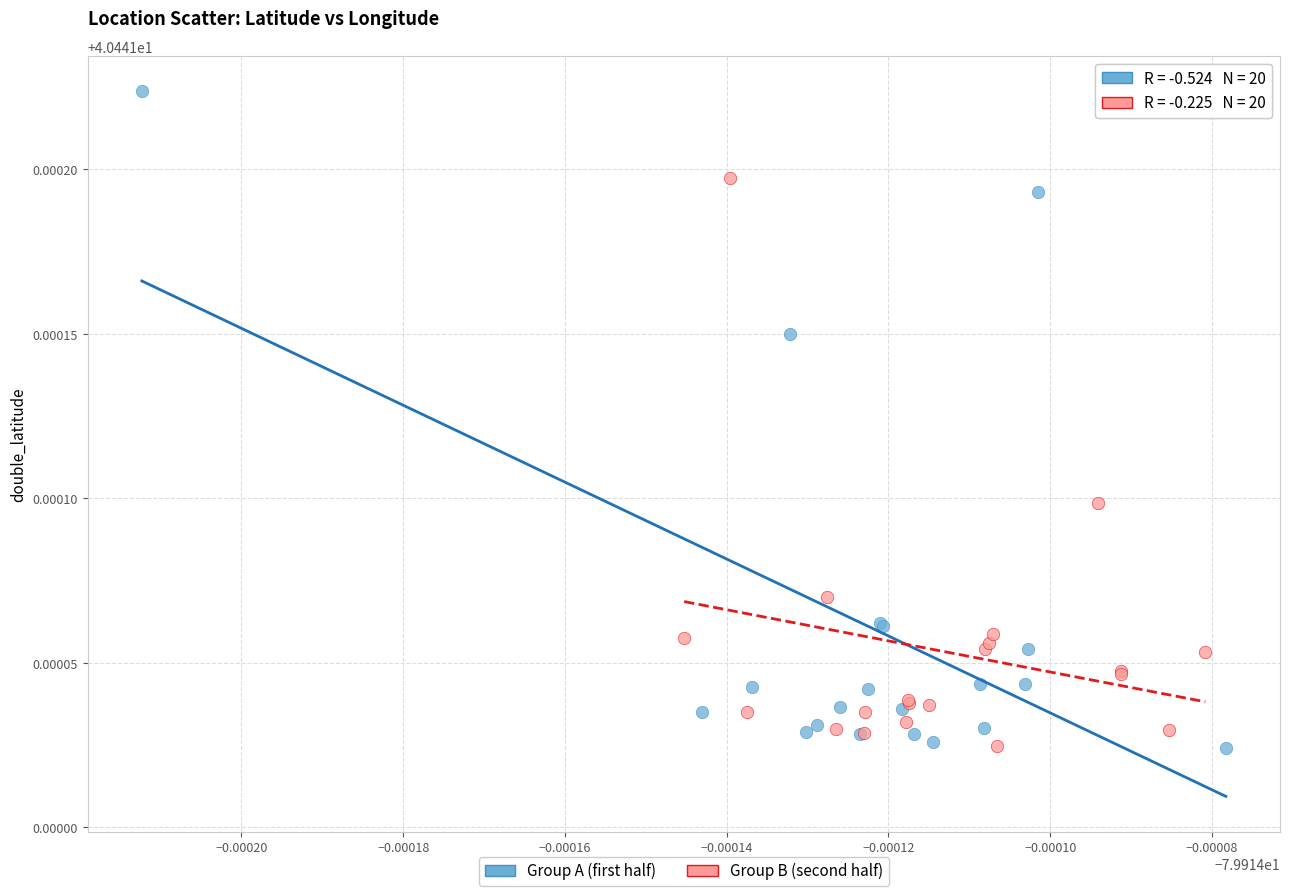

Which series contains the highest Y value?

Group A (first half)